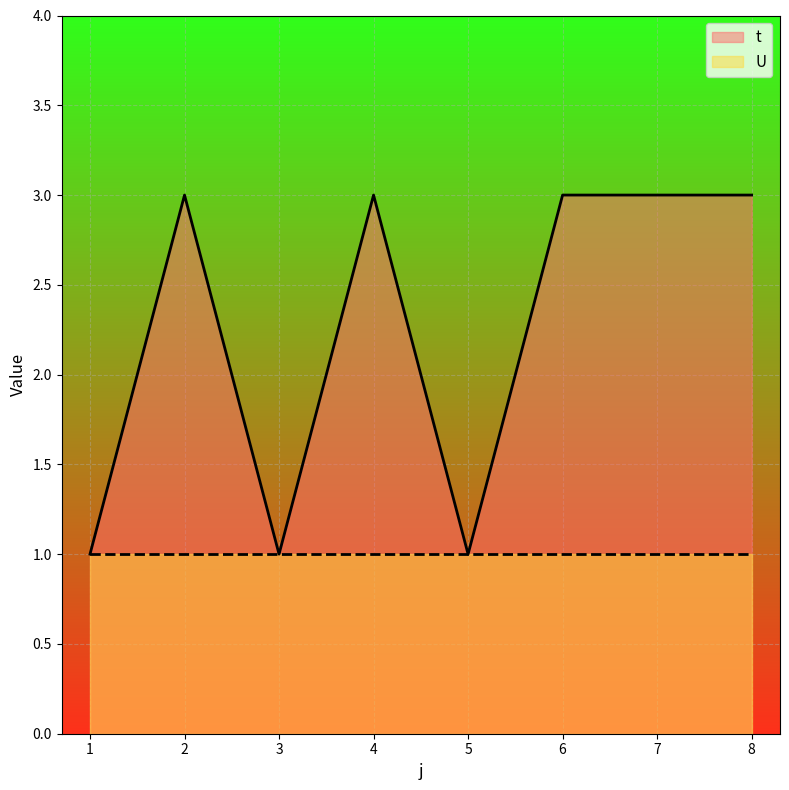

Reading left to right, what are all the values shown in this chart?

1=1	2=3	3=1	4=3	5=1	6=3	7=3	8=3